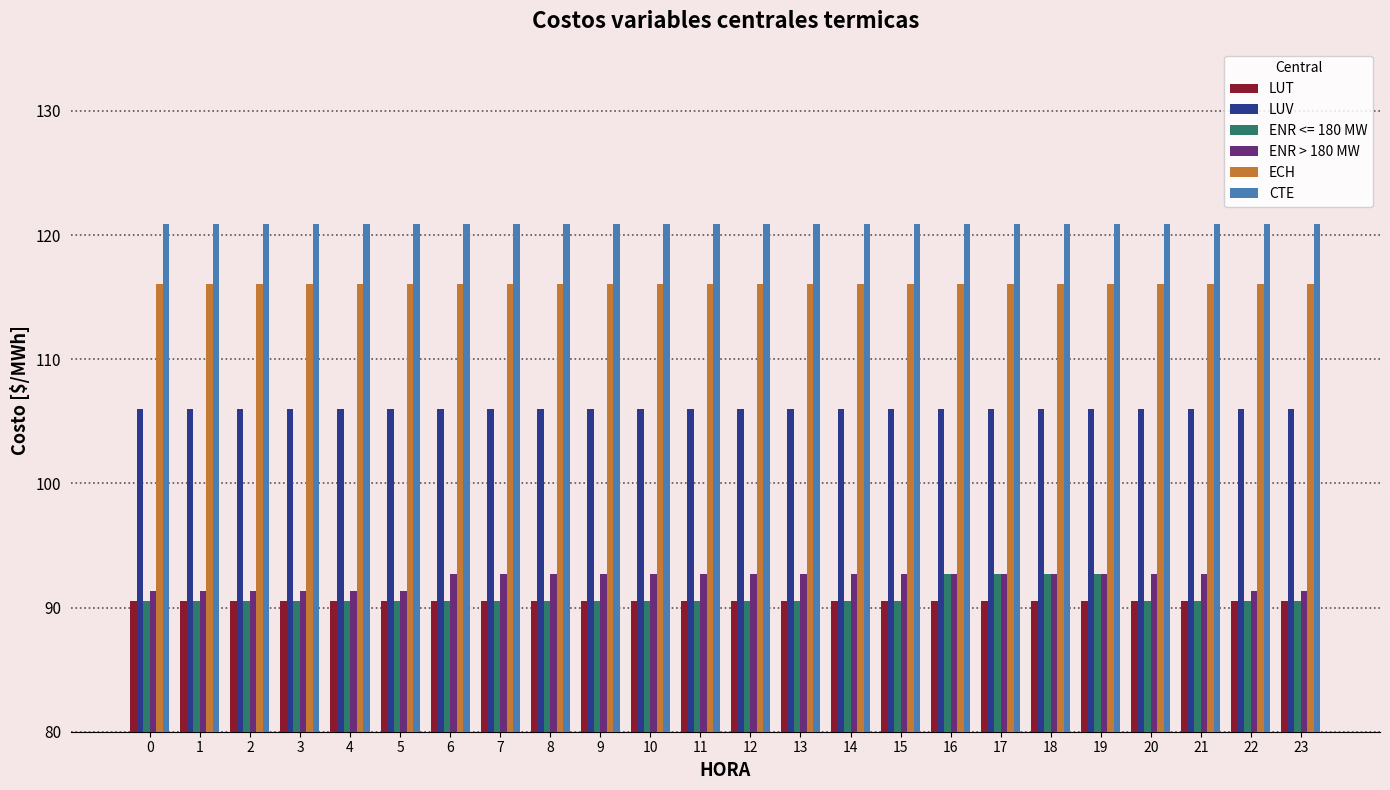

What are all the series names shown in the legend?

LUT, LUV, ENR <= 180 MW, ENR > 180 MW, ECH, CTE